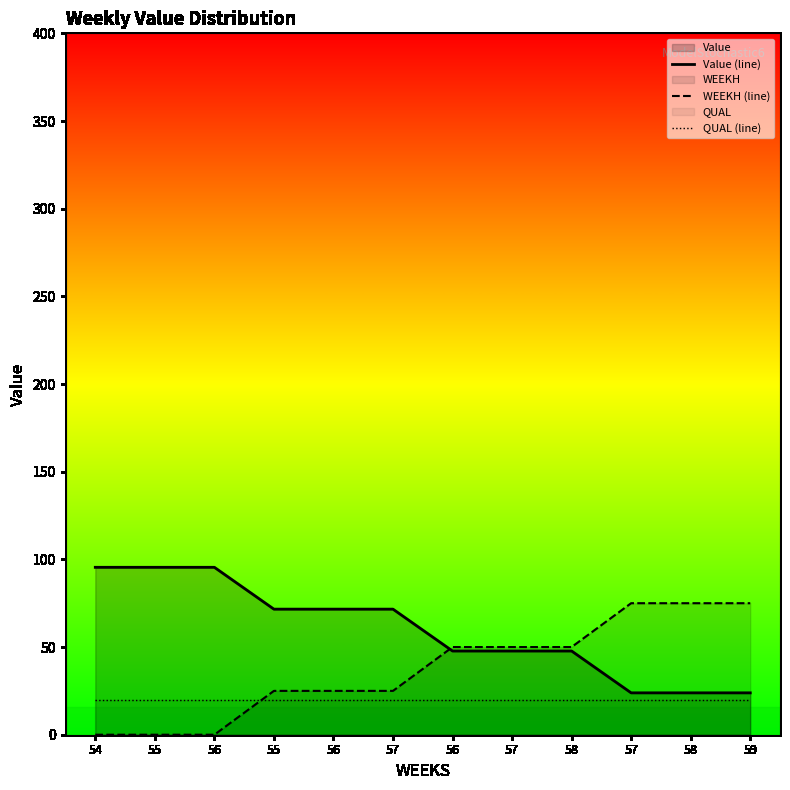

Which category has the lowest value across all series?

54